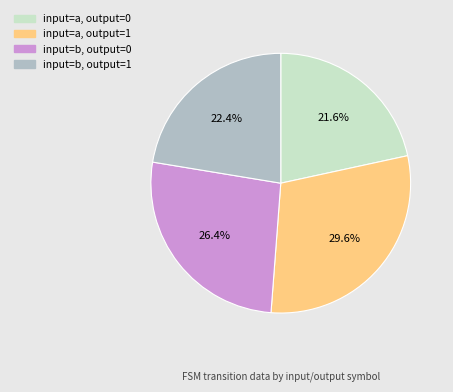

Approximately how many times larger is the value at input=b, output=0 compared to input=a, output=0?

1.2